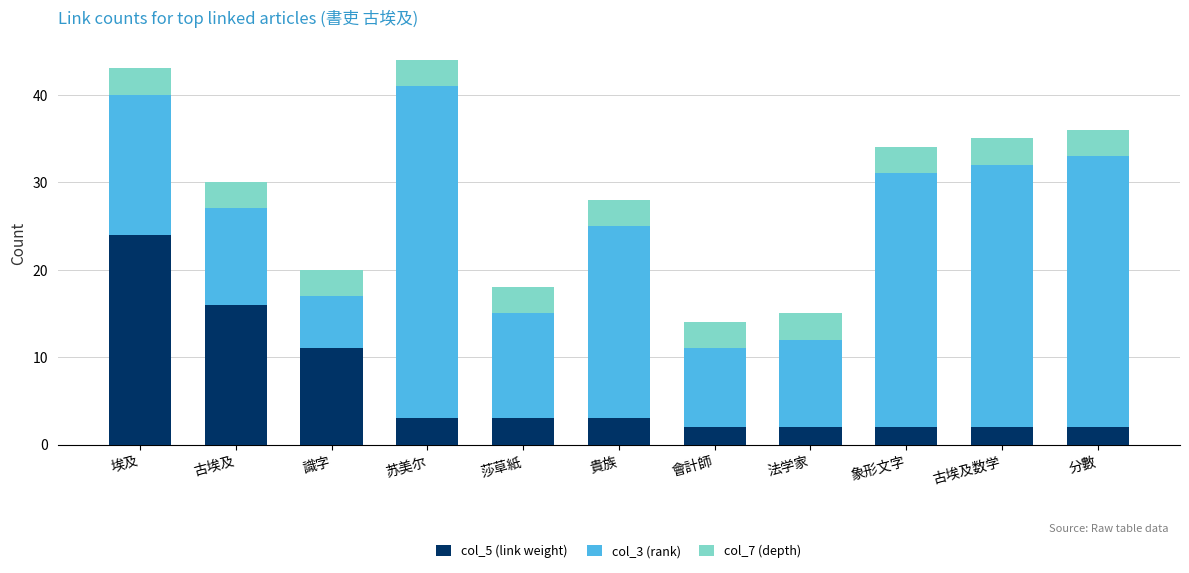

Where is col_5 (link weight) nearest to the value 13?

識字